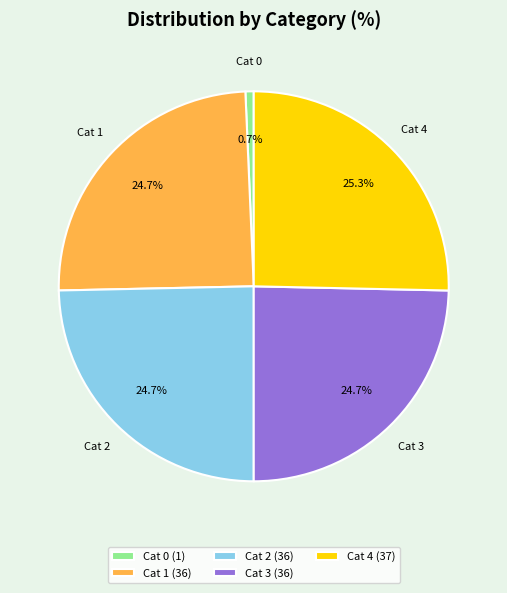

To the nearest percent, what is the difference between the largest and smallest slice percentages?

25%